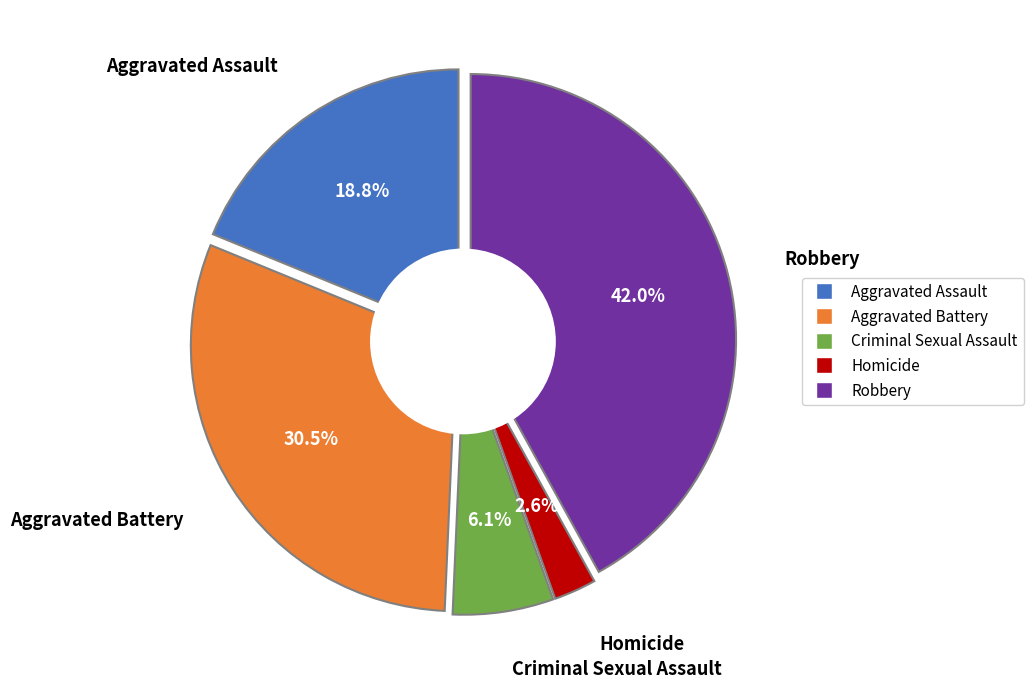

To the nearest percent, what is the difference between the Robbery and Homicide slice percentages?

39%